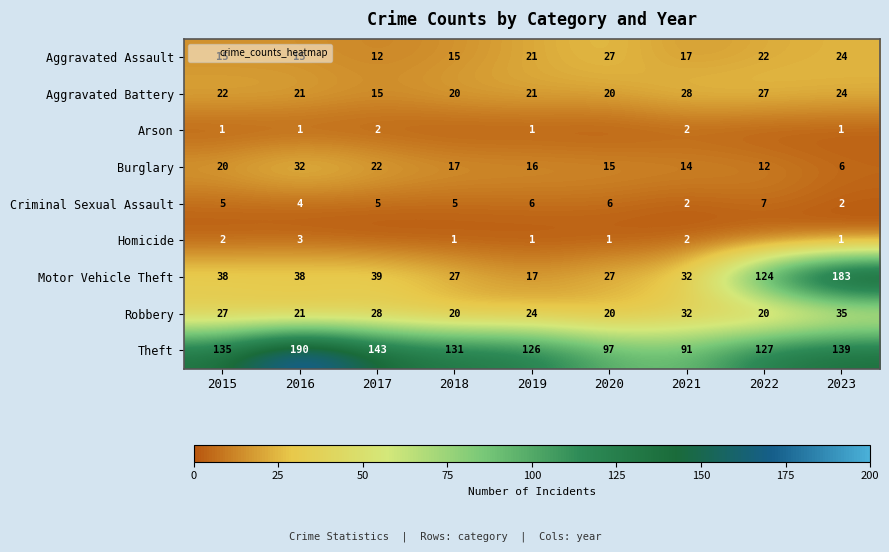

At which label is Robbery closest to 27?

2015